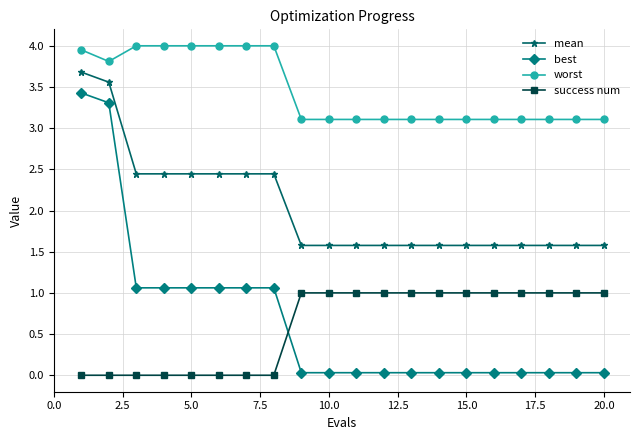

Which series has the largest total across all categories?

worst